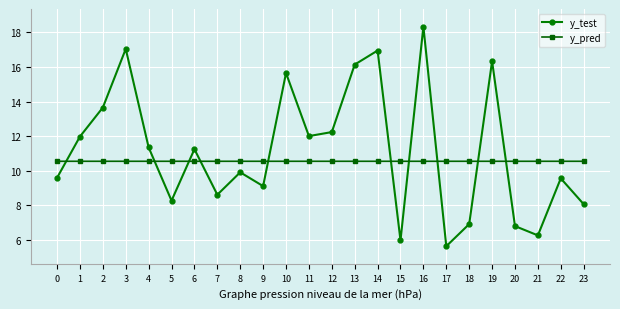

Reading left to right, what are all the values shown in this chart?

y_test: 9.6	12.0	13.7	17.0	11.3	8.3	11.2	8.6	9.9	9.1	15.6	12.0	12.2	16.1	17.0	6.0	18.3	5.6	6.9	16.3	6.8	6.2	9.6	8.1
y_pred: 10.5	10.5	10.5	10.5	10.5	10.5	10.5	10.5	10.5	10.5	10.5	10.5	10.5	10.5	10.5	10.5	10.5	10.5	10.5	10.5	10.5	10.5	10.5	10.5